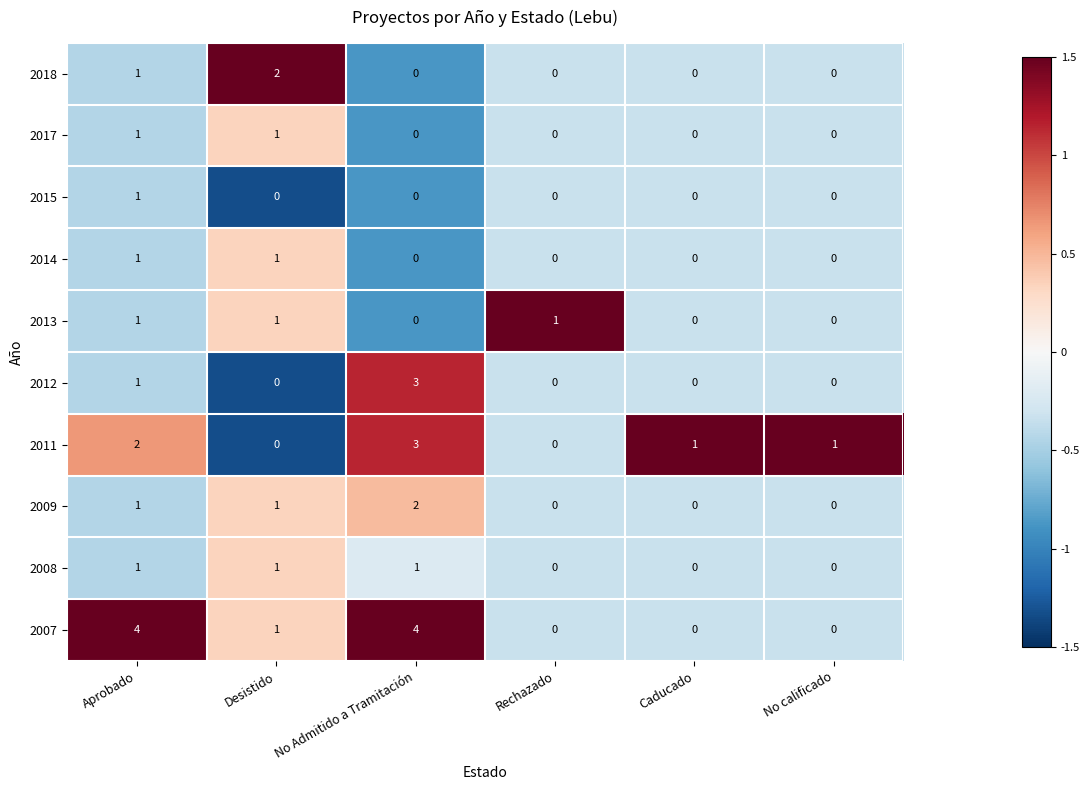

Which series has the largest total across all categories?

2007